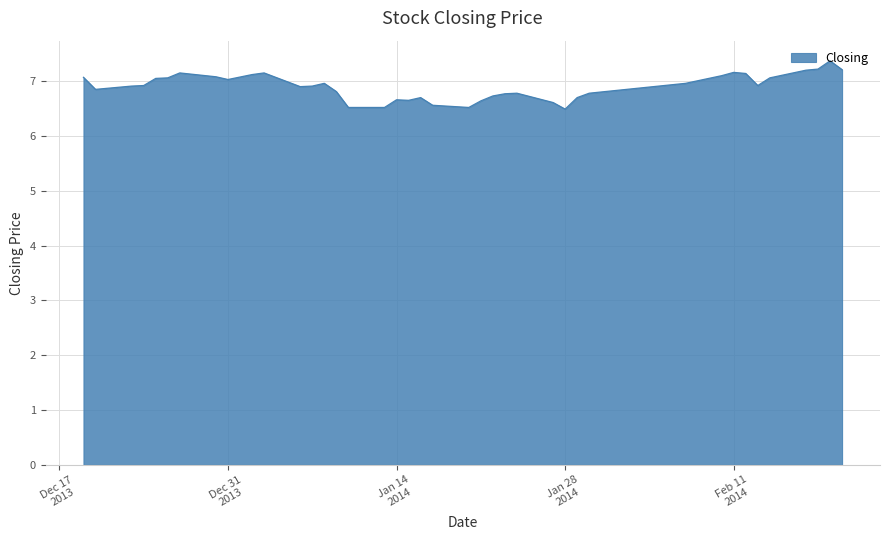

What is the maximum value shown in the chart?

7.4